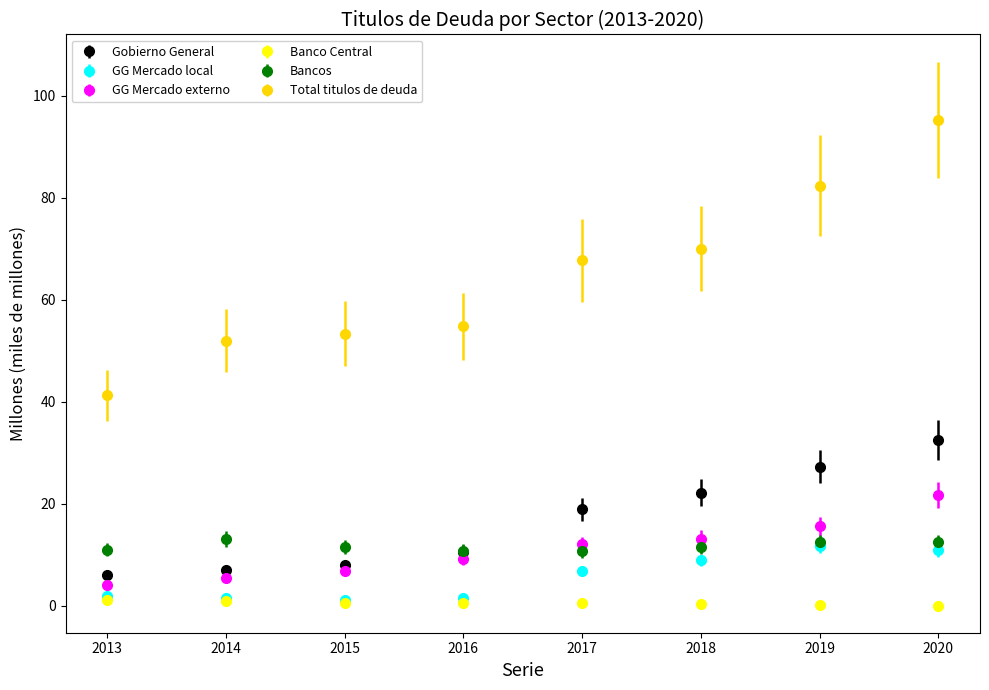

What is the value of the Bancos point at the 5th from the left?

10.7